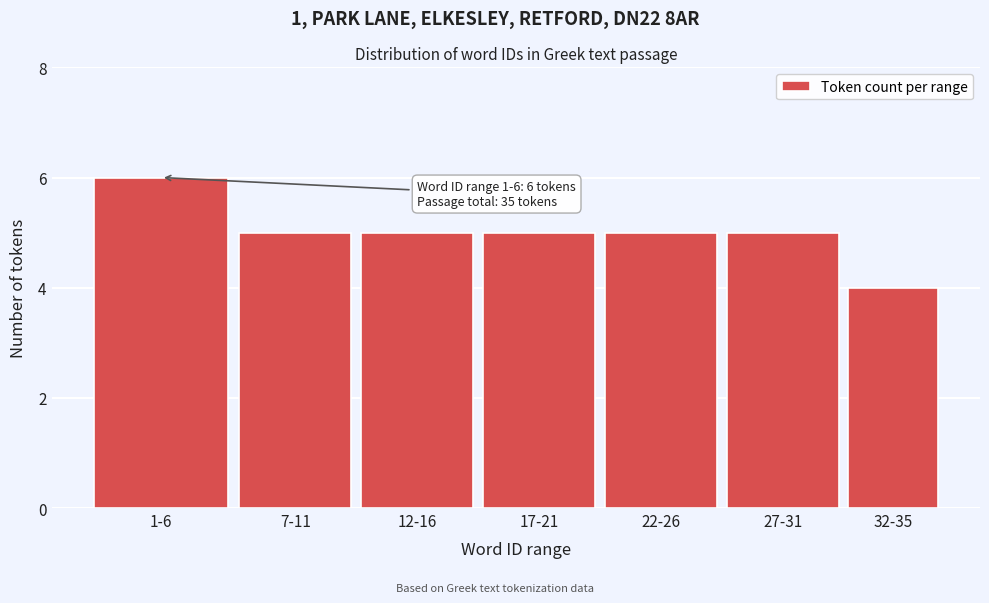

Reading left to right, list all the values displayed in this chart.

1-6=6	7-11=5	12-16=5	17-21=5	22-26=5	27-31=5	32-35=4